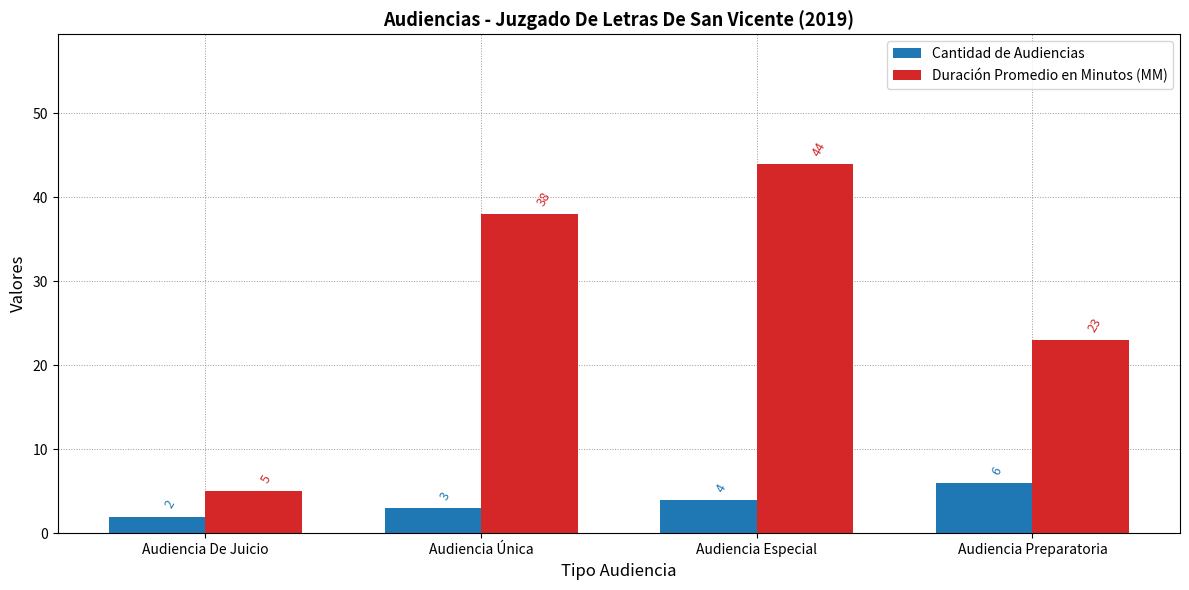

At which category is the sum across all series the highest?

Audiencia Especial